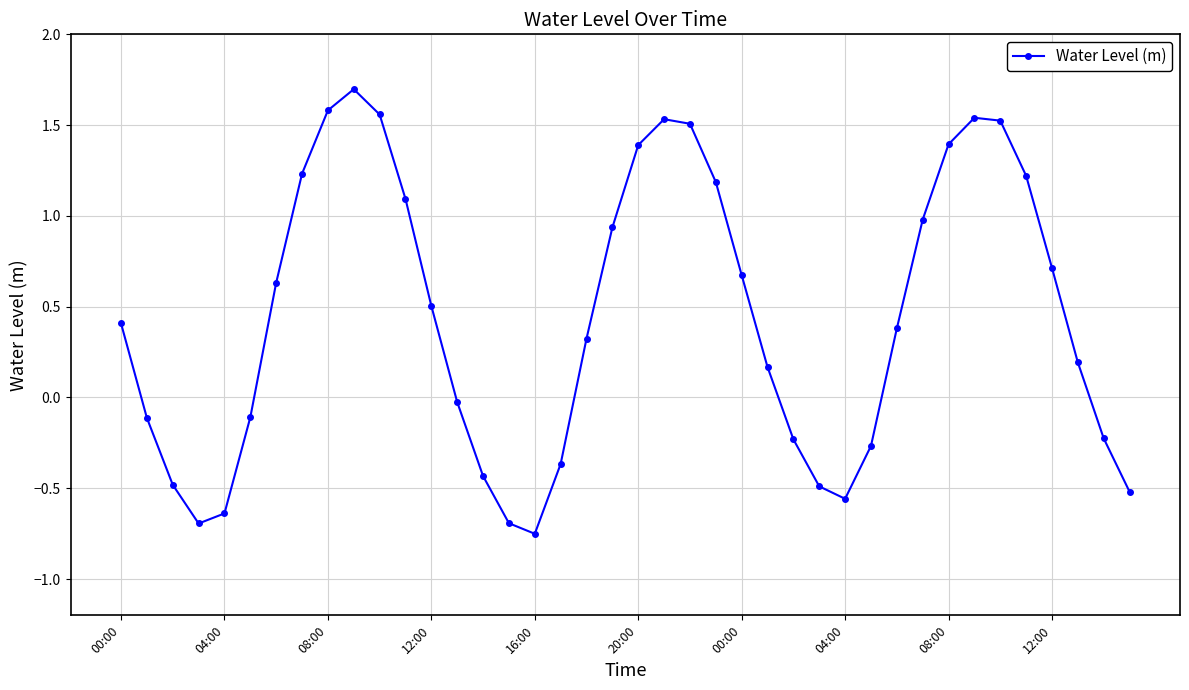

True or false: the data has more than 0 interior local peaks.

True